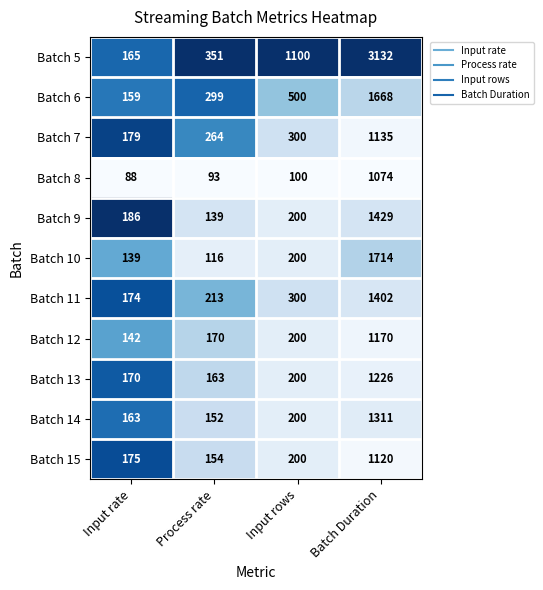

What is the difference between the highest and lowest values at Process rate?

258